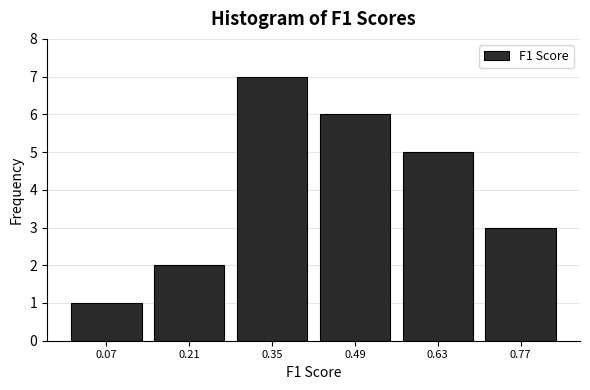

How tall is the bar that spans 0.70 to 0.84 on the x-axis? Neither the bar edges nor the heights are printed on the chart, so give them approximately, as read against the axes.

3